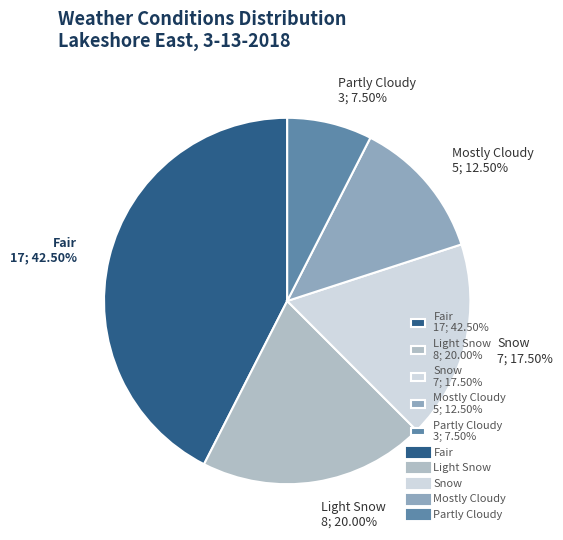

Which has a higher value, Mostly Cloudy 5; 12.50% or Snow 7; 17.50%?

Snow 7; 17.50%